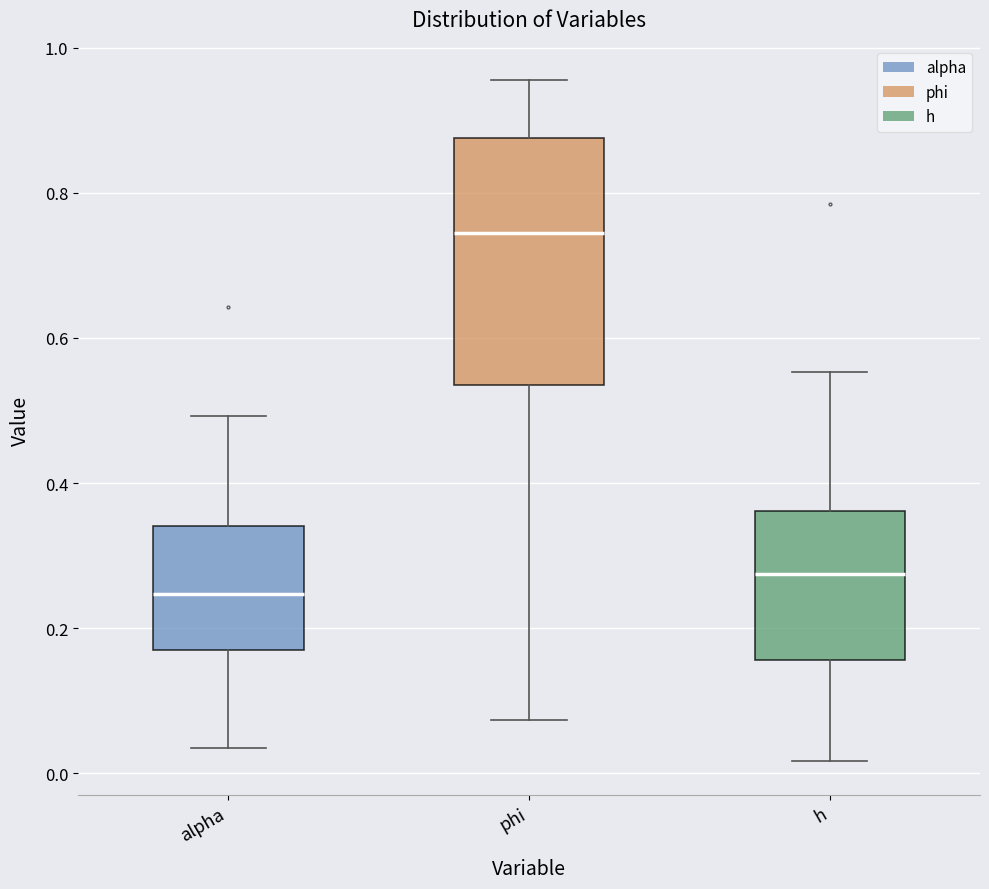

Which box's median line is the lowest?

alpha